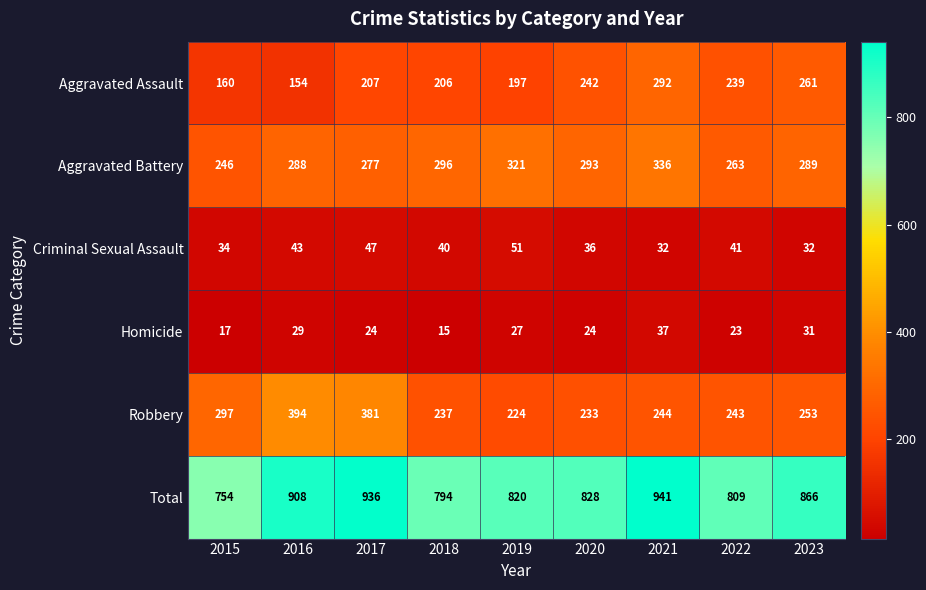

Where does the Criminal Sexual Assault series first go above 40?

2016